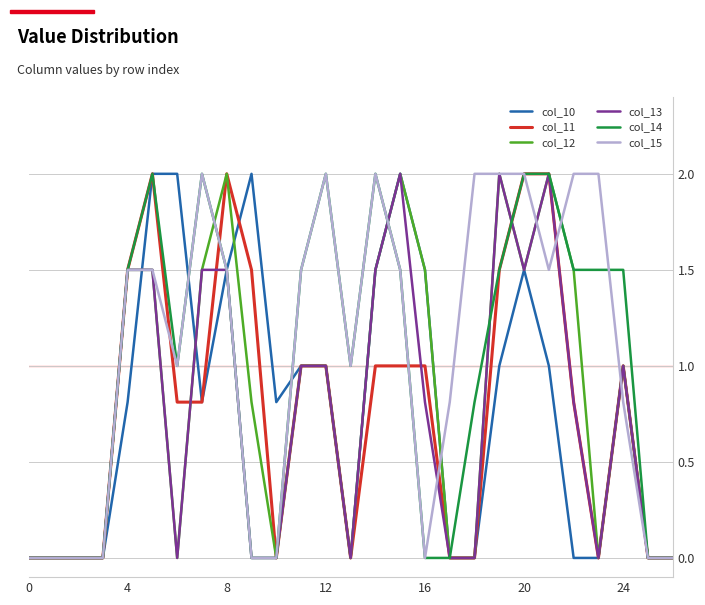

What is the maximum value for col_14?

2.0